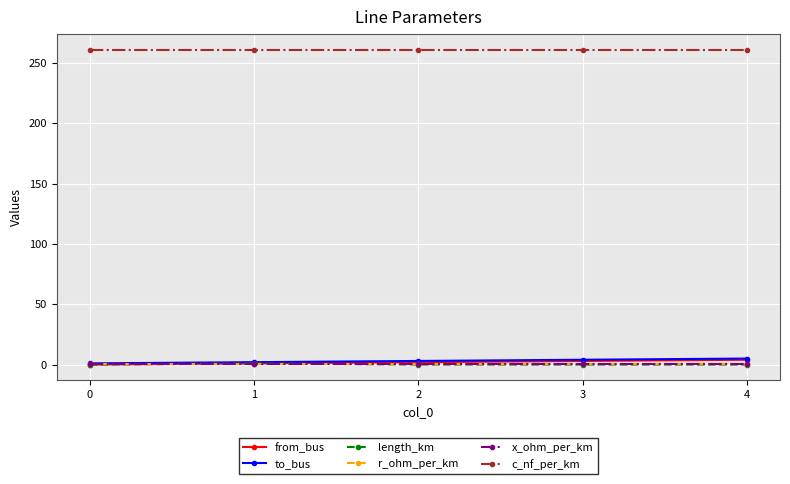

What is the maximum value shown in the chart?

261.0